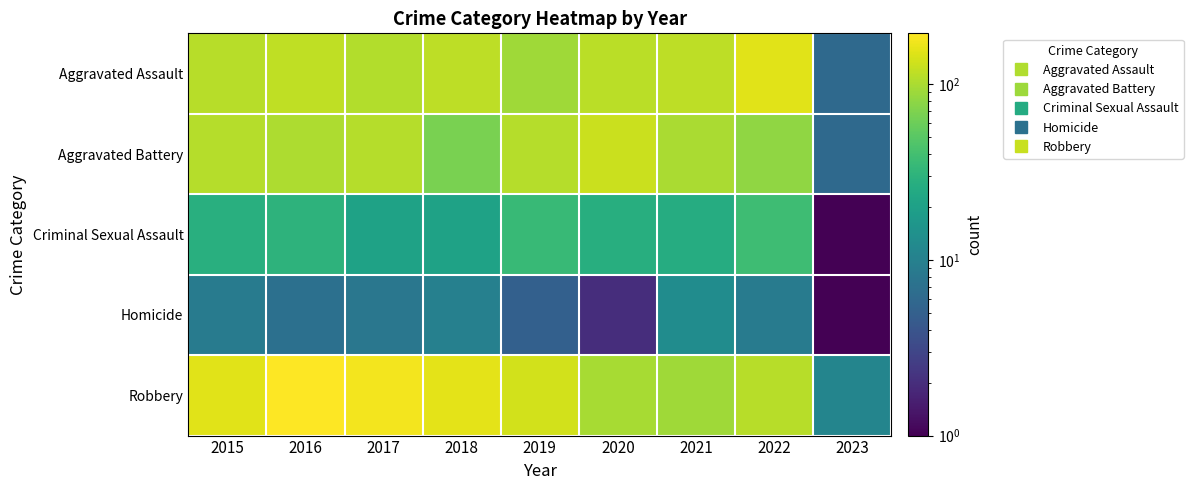

Reading left to right, extract all data points from this chart.

Aggravated Assault: 2015=110	2016=118	2017=105	2018=115	2019=92	2020=113	2021=115	2022=154	2023=6
Aggravated Battery: 2015=108	2016=102	2017=108	2018=67	2019=108	2020=126	2021=100	2022=81	2023=6
Criminal Sexual Assault: 2015=28	2016=30	2017=21	2018=21	2019=35	2020=27	2021=26	2022=38	2023=1
Homicide: 2015=9	2016=7	2017=8	2018=10	2019=5	2020=2	2021=13	2022=9	2023=1
Robbery: 2015=154	2016=194	2017=178	2018=155	2019=135	2020=97	2021=91	2022=111	2023=11